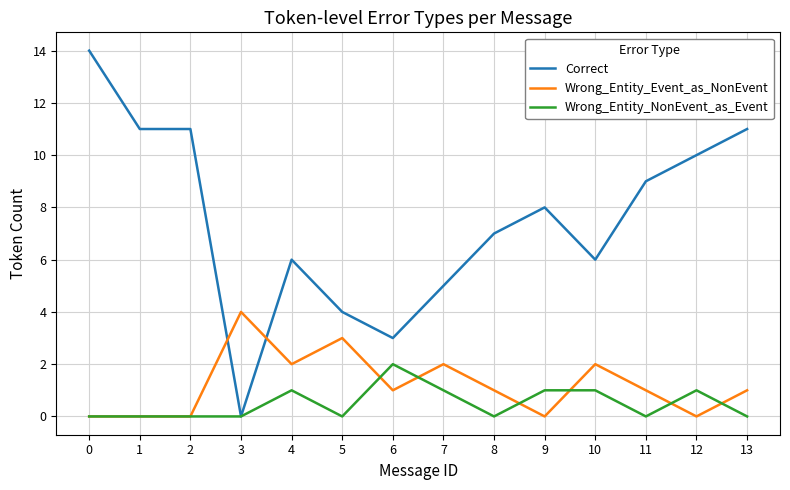

What is the approximate value of Wrong_Entity_NonEvent_as_Event at 10?

1